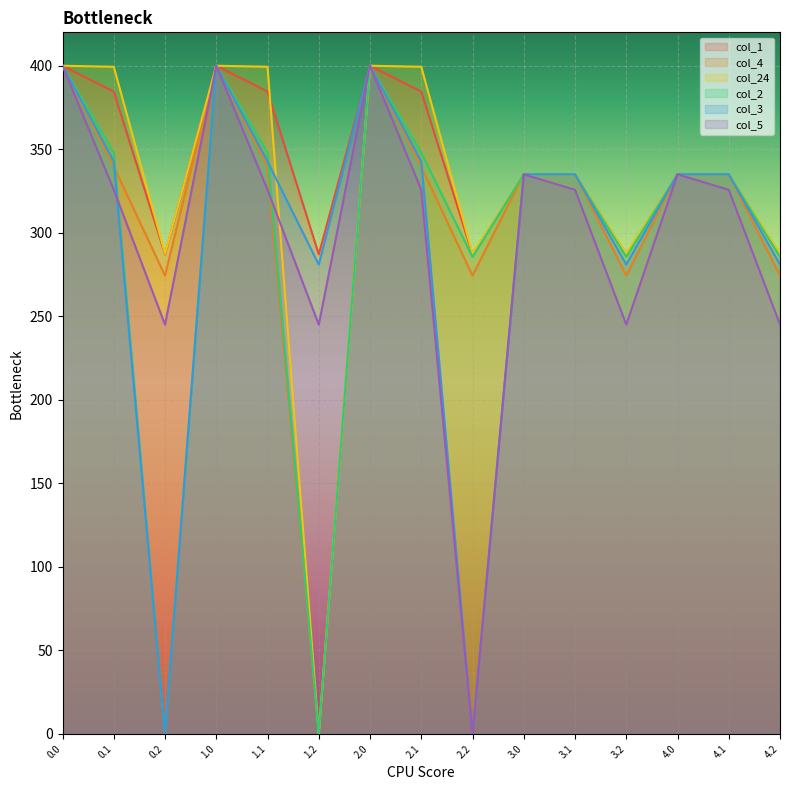

What position from the left is 3.1?

11